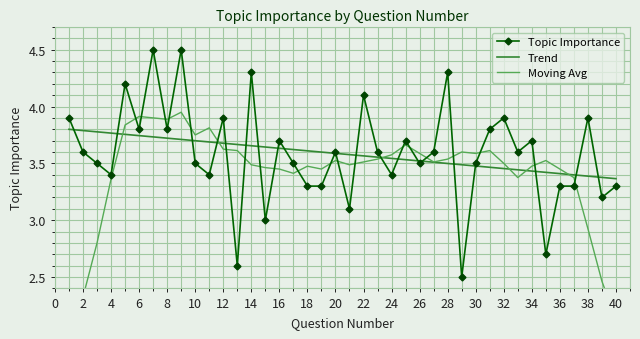

How many interior local valleys does the Moving Avg series have?

8